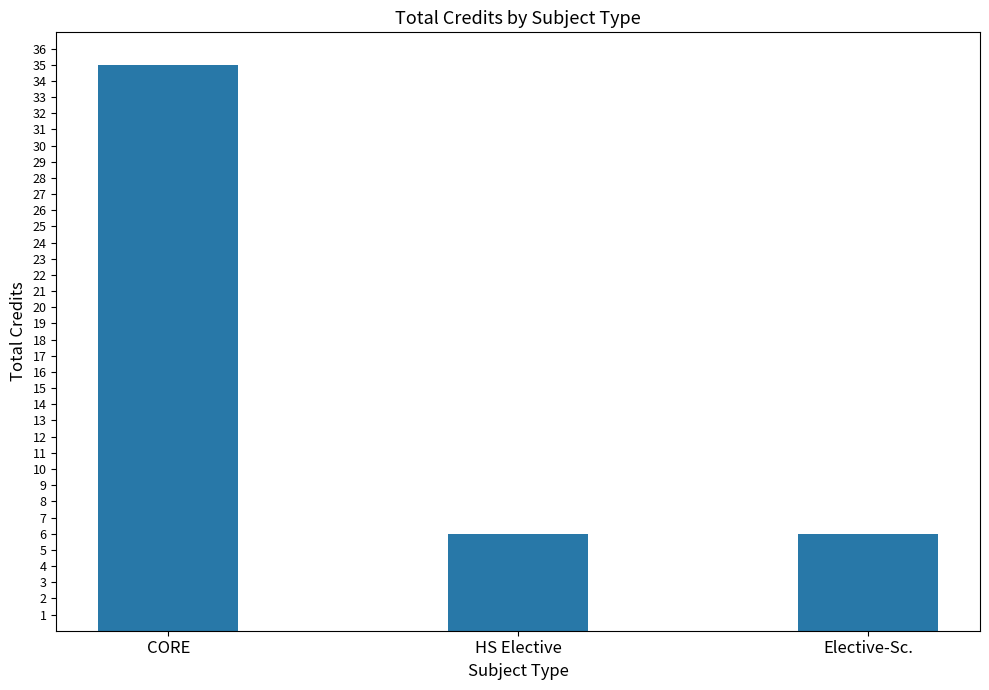

Reading right to left, what are all the values shown in this chart?

6	6	35